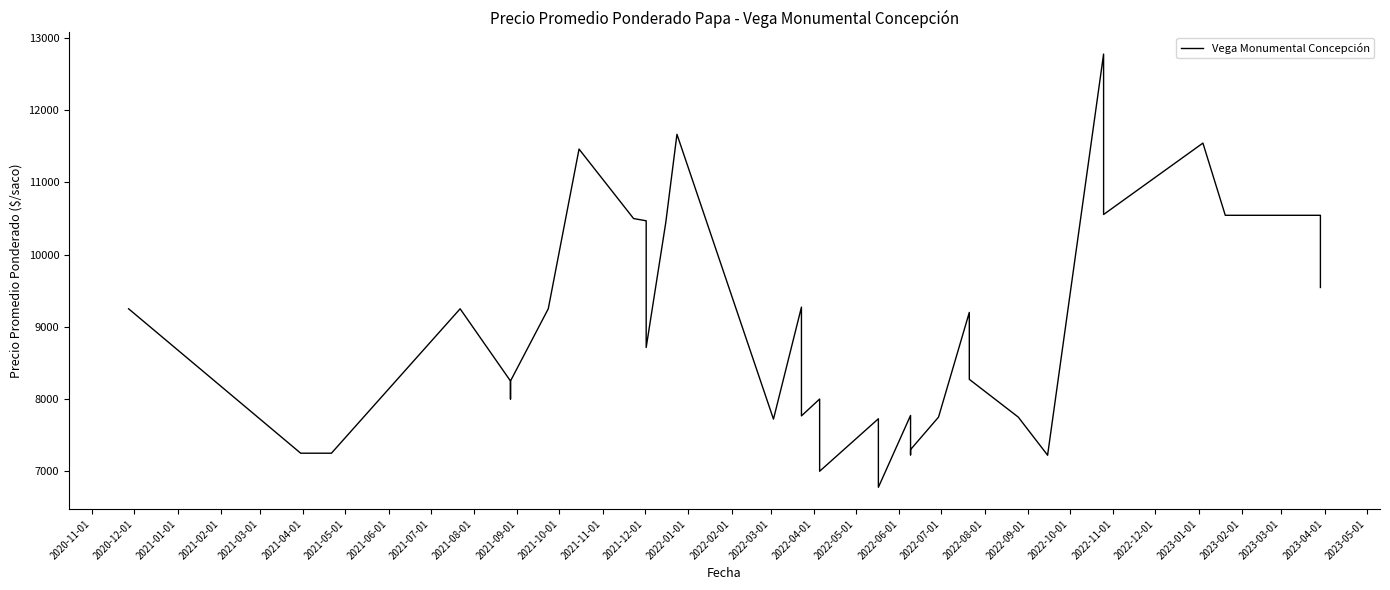

Does the chart have visible grid lines?

No